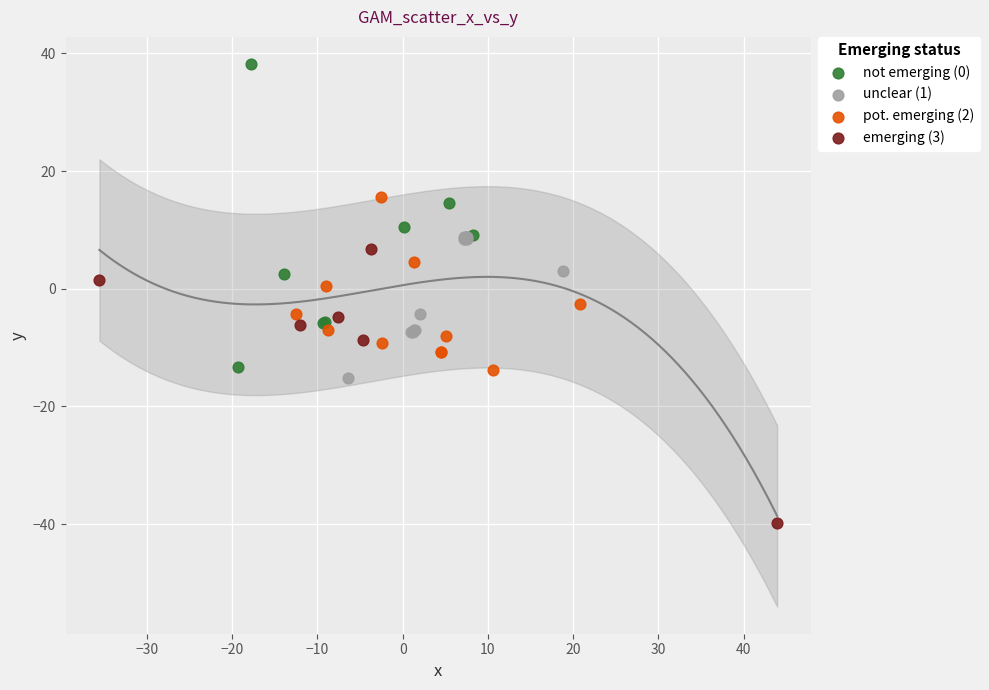

Which series contains the lowest Y value?

emerging (3)